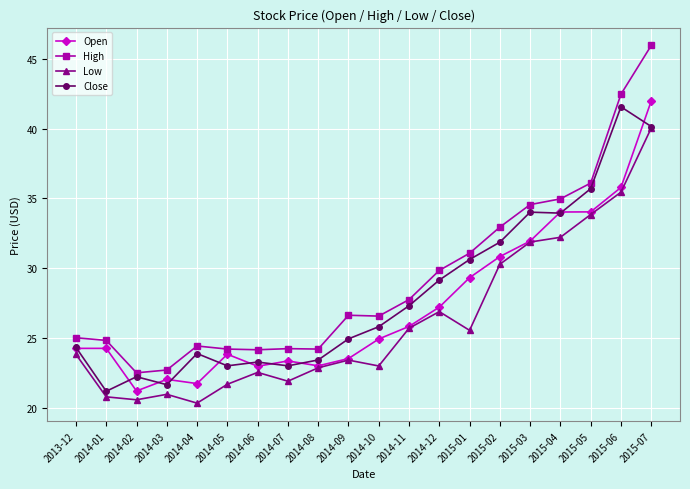

Is this an area chart (filled region under the line)?

No